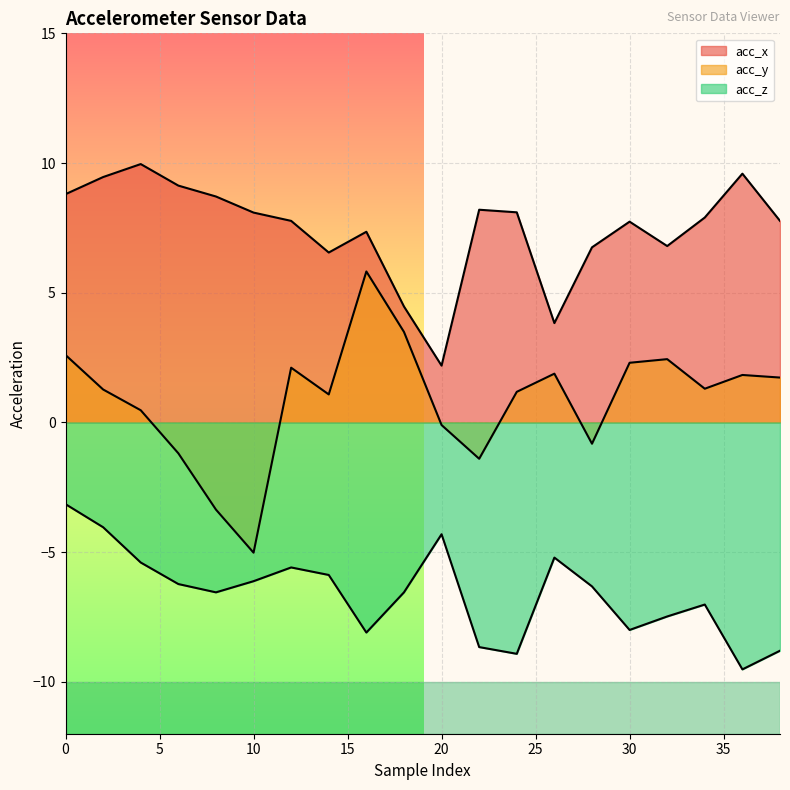

True or false: acc_x and acc_y cross at least once.

False